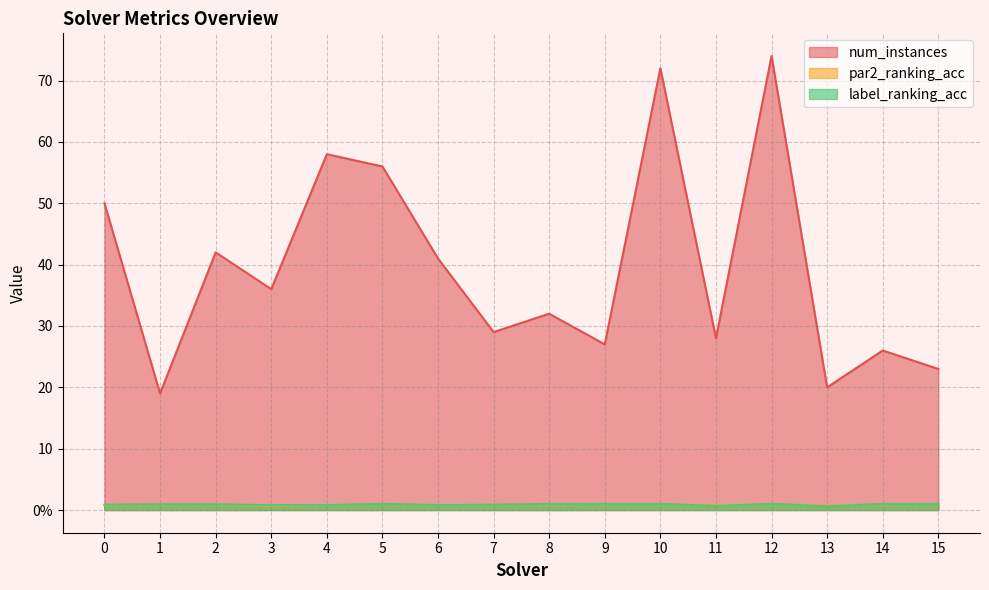

Rank the series by their maximum value, from lowest to highest.

par2_ranking_acc, label_ranking_acc, num_instances